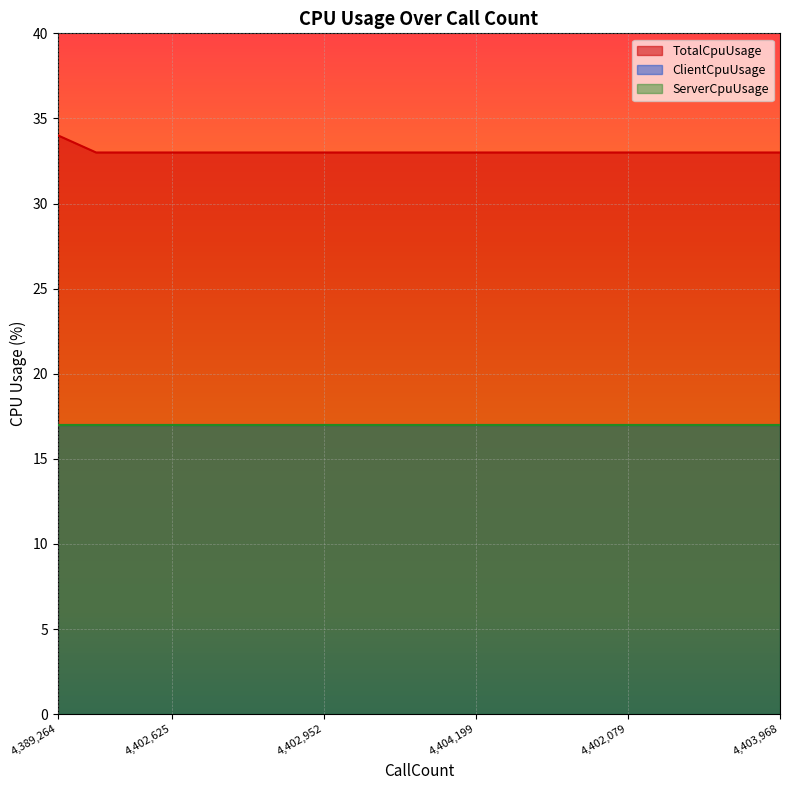

How many categories are shown in the chart?

20